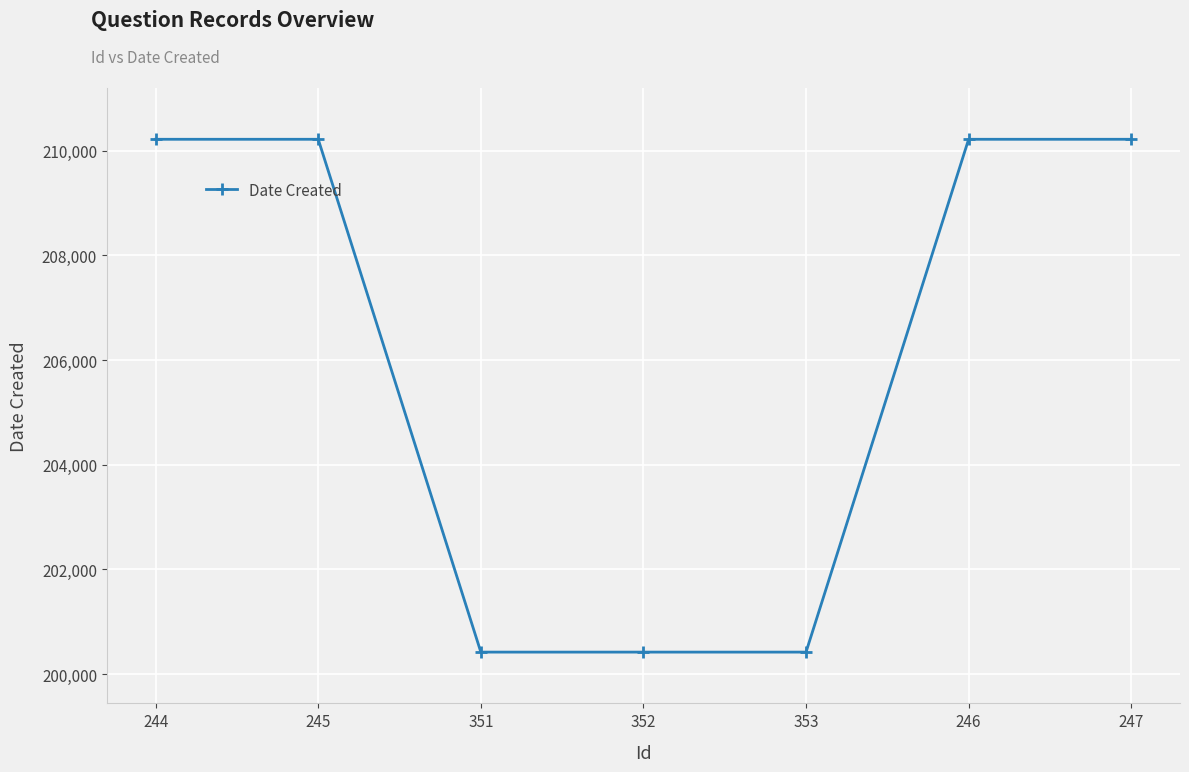

What is the minimum value shown in the chart?

200421